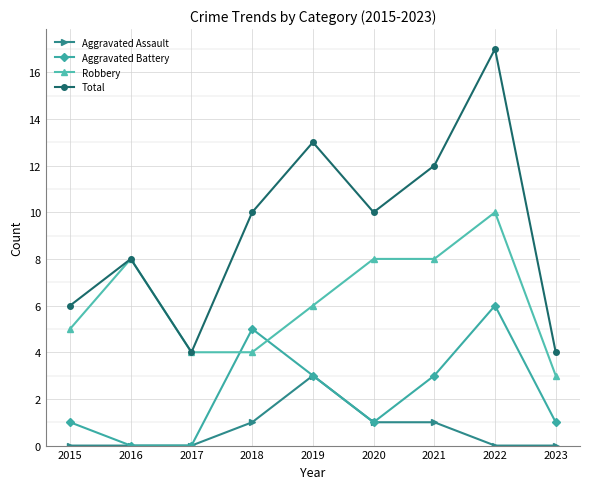

Reading right to left, transcribe all the data shown in this chart.

Aggravated Assault: 0	0	1	1	3	1	0	0	0
Aggravated Battery: 1	6	3	1	3	5	0	0	1
Robbery: 3	10	8	8	6	4	4	8	5
Total: 4	17	12	10	13	10	4	8	6